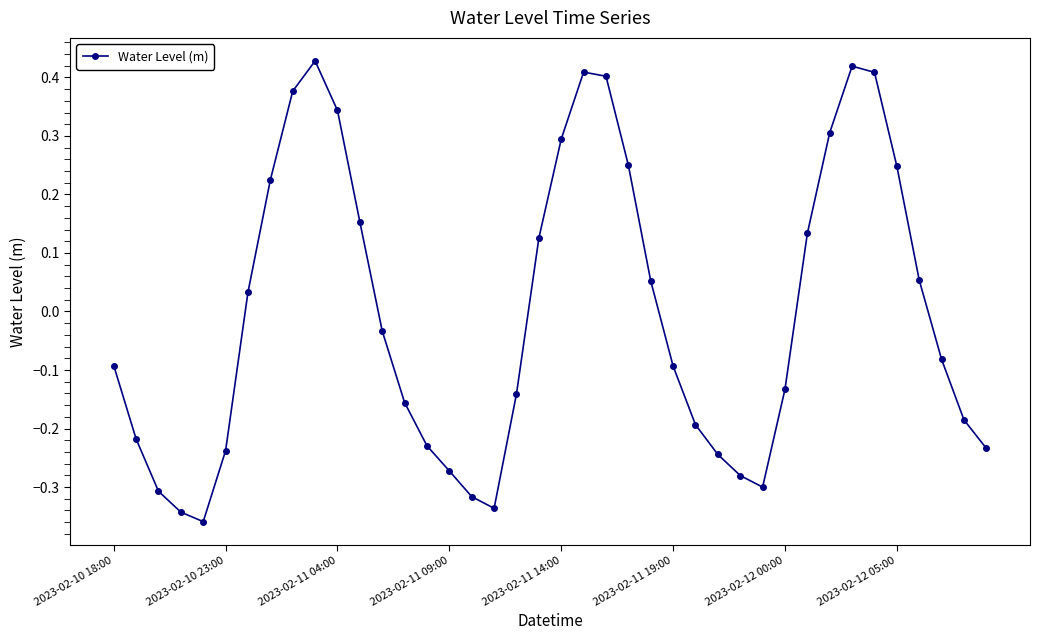

What is the difference between the maximum and minimum values?

0.8